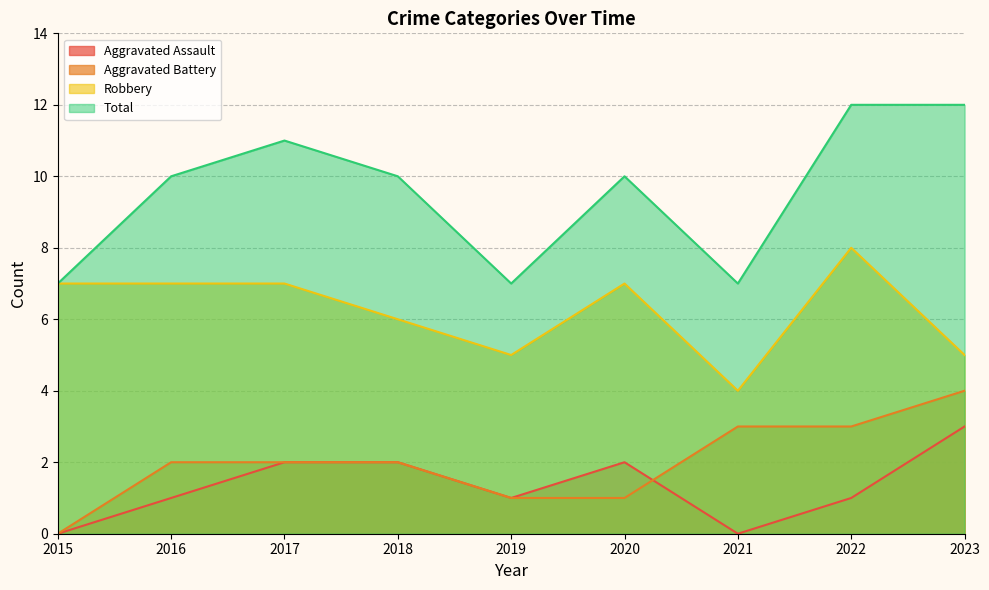

Reading left to right, what are all the values shown in this chart?

Aggravated Assault: 0	1	2	2	1	2	0	1	3
Aggravated Battery: 0	2	2	2	1	1	3	3	4
Robbery: 7	7	7	6	5	7	4	8	5
Total: 7	10	11	10	7	10	7	12	12